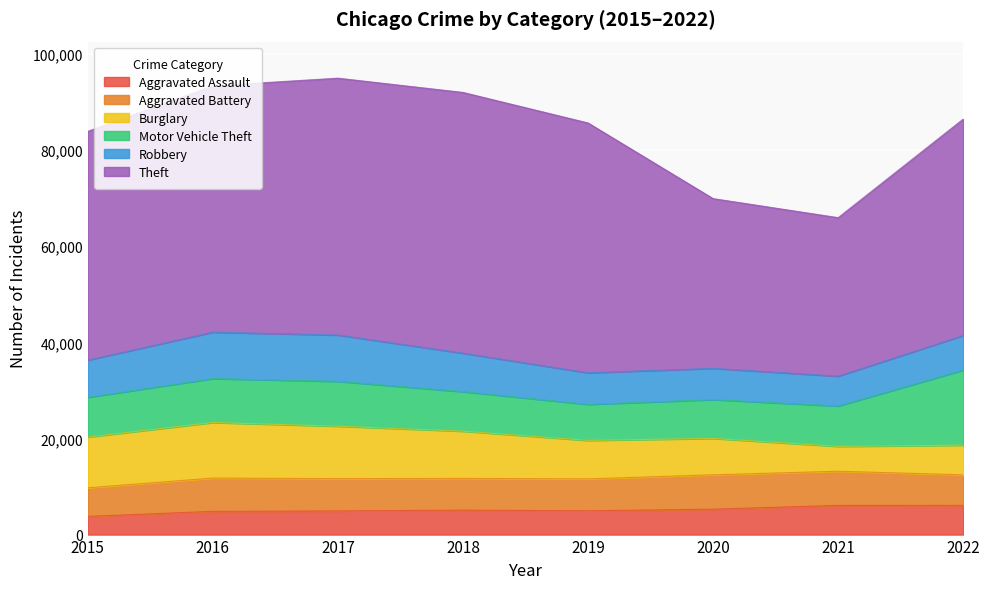

At how many categories does at least one series exceed 11259?

8